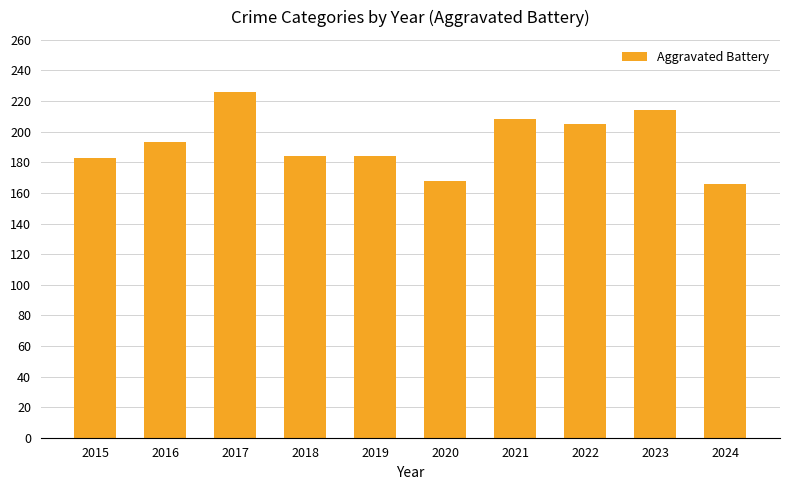

What is the minimum value shown in the chart?

166